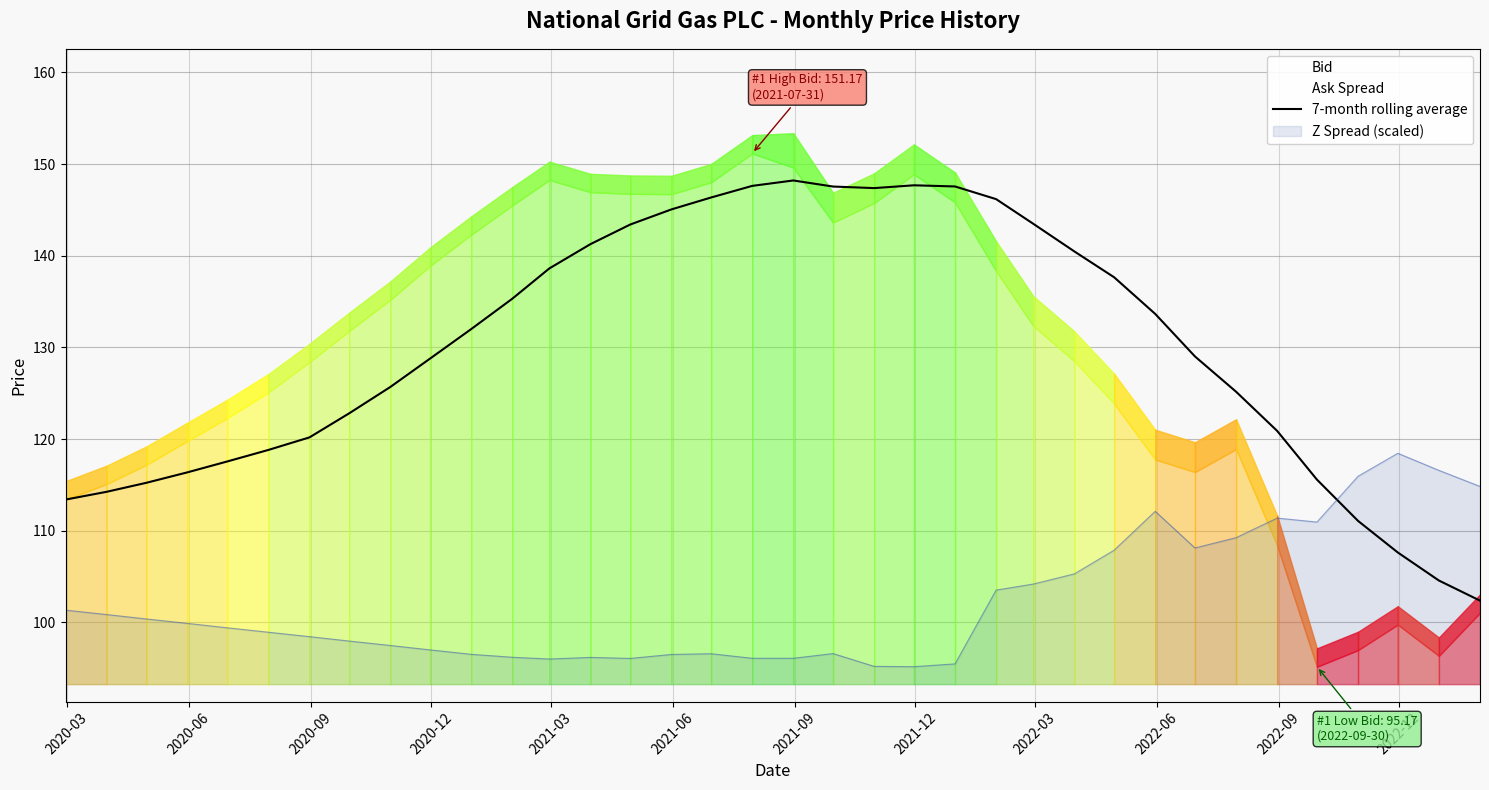

What is the highest value of the 7-month rolling average series?

148.2